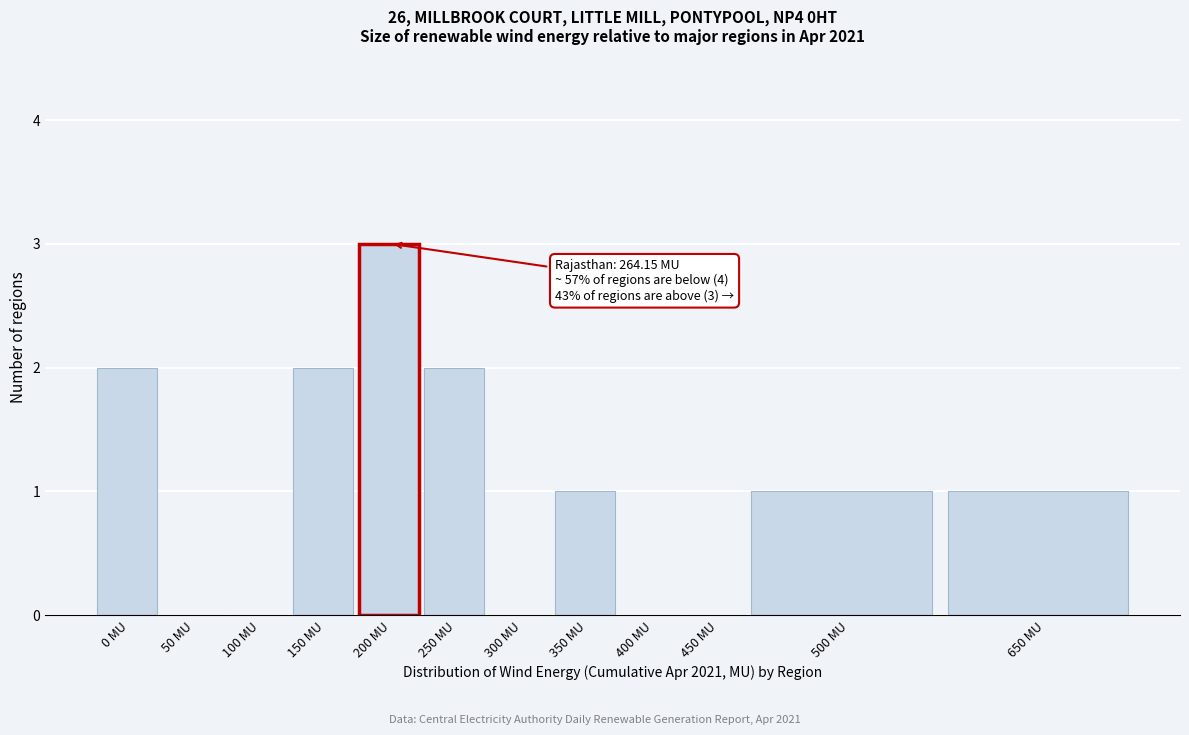

Reading right to left, extract all data points from this chart.

650 MU=1	500 MU=1	450 MU=0	400 MU=0	350 MU=1	300 MU=0	250 MU=2	200 MU=3	150 MU=2	100 MU=0	50 MU=0	0 MU=2